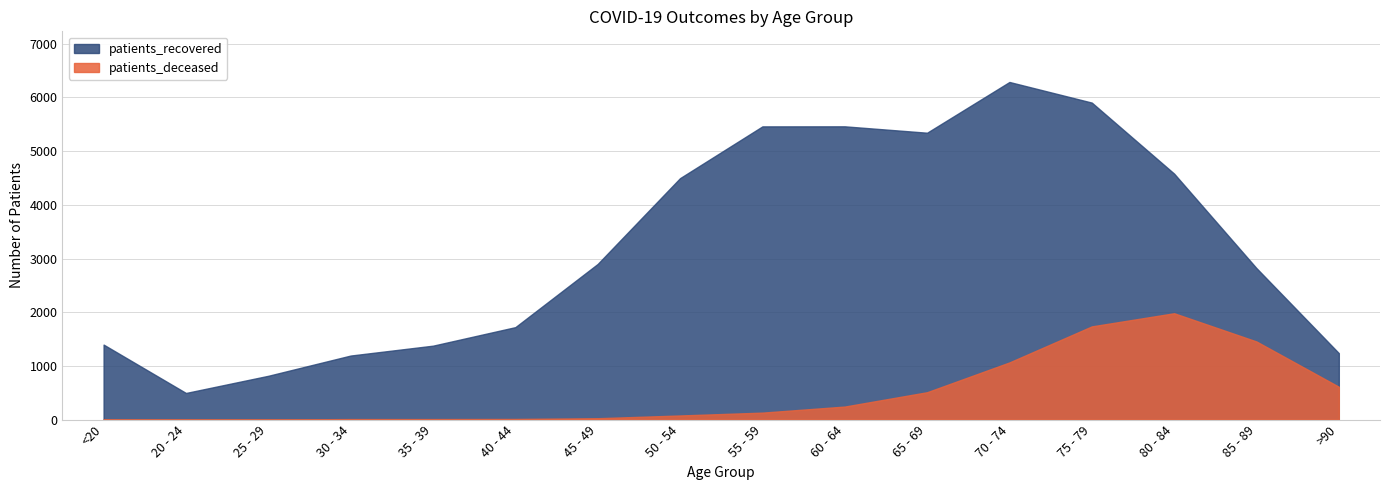

What is the value of the patients_deceased point at the 14th from the left?

1981